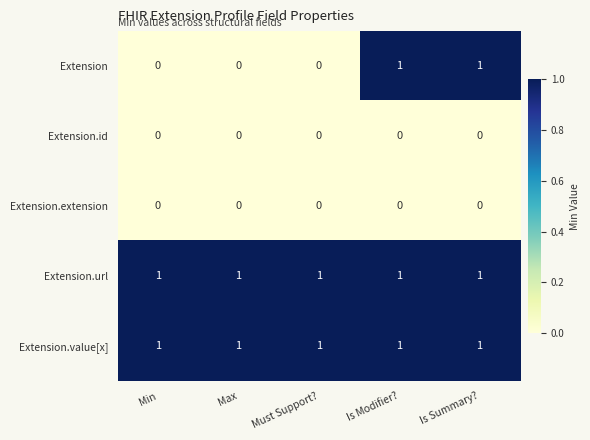

Which series has the largest range (max minus min)?

Extension